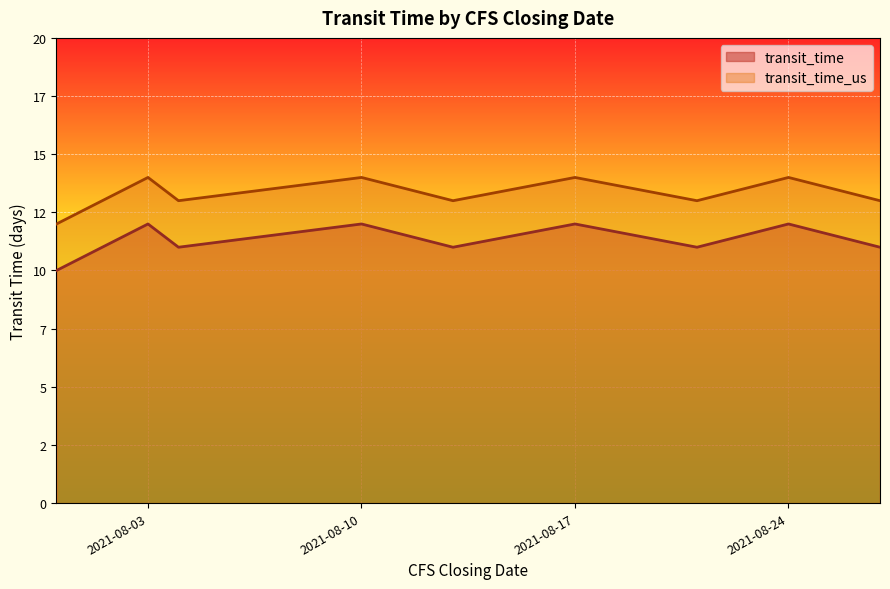

What is the label of the 8th point from the left?

2021-08-24